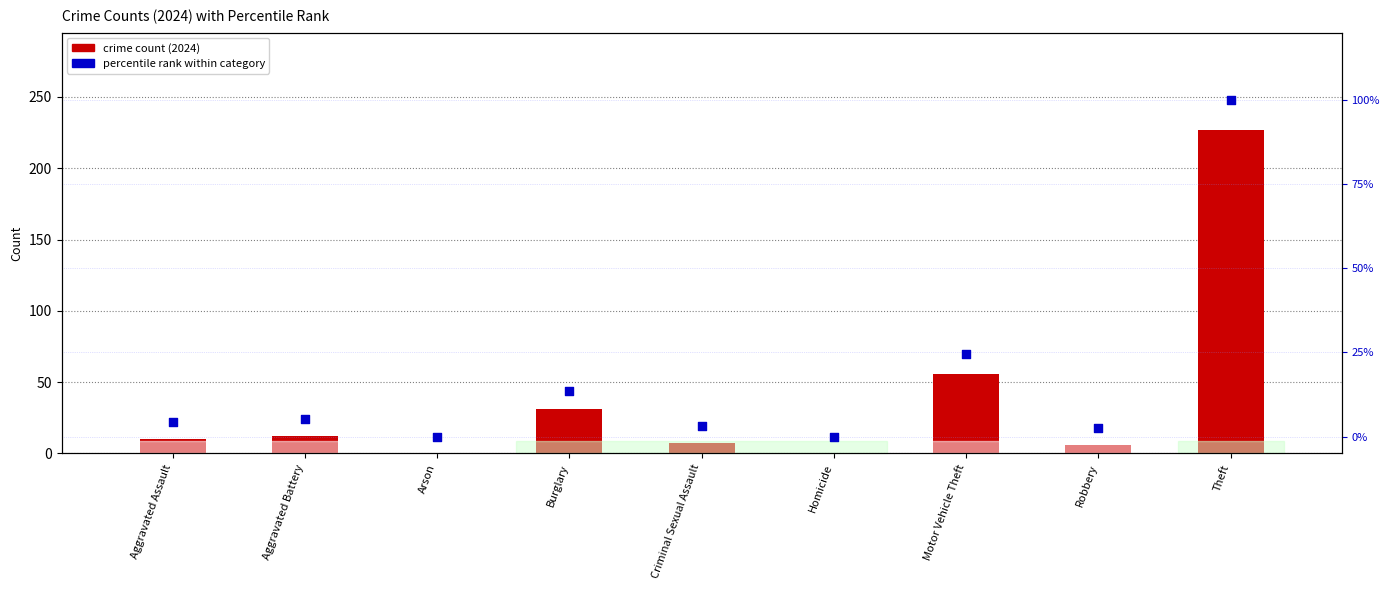

What is the total value across all series at Burglary?

44.7